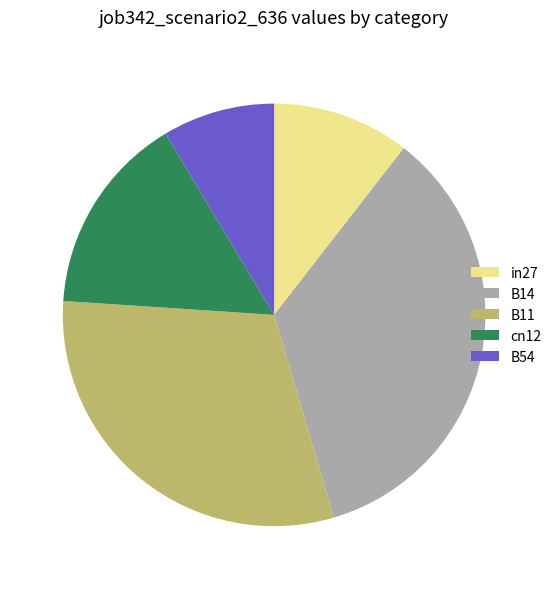

Is the sum of in27 and B14 greater than half?

No